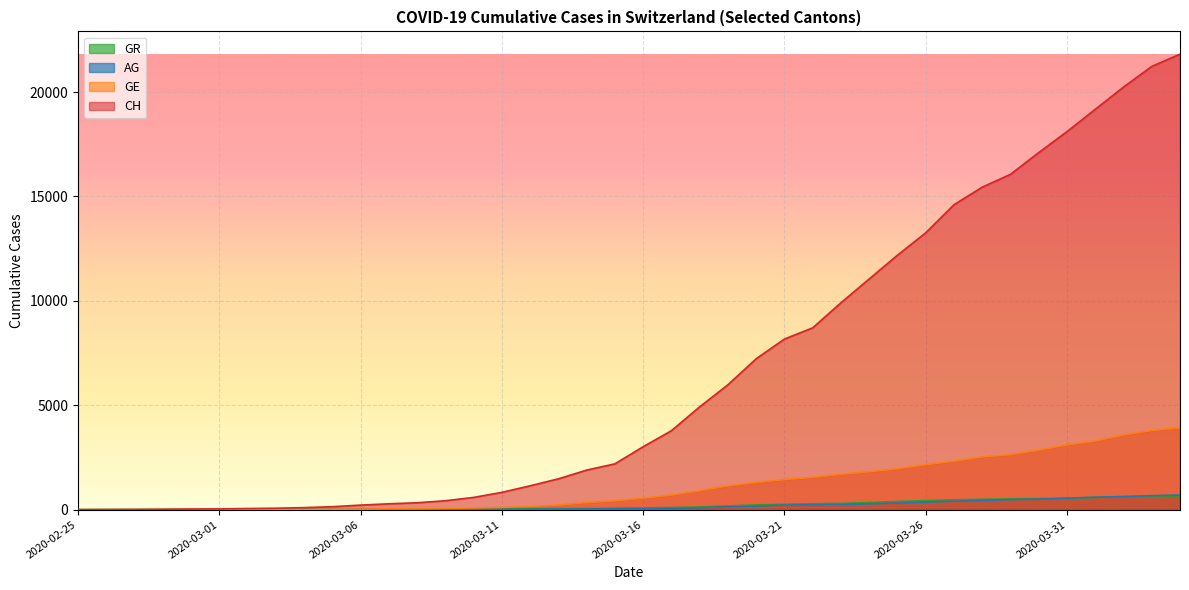

True or false: CH has a value of 144 at 2020-03-05.

True